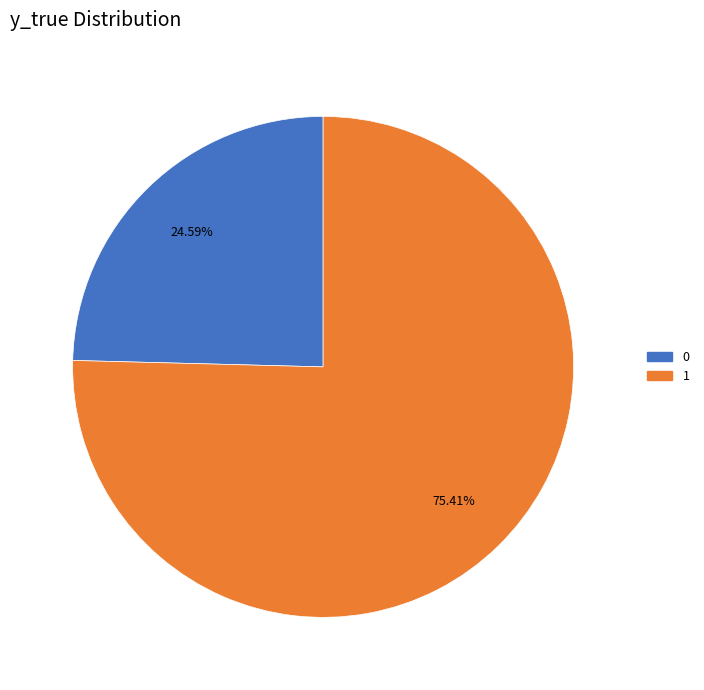

The 1 slice represents 65% of the pie. True or false?

False